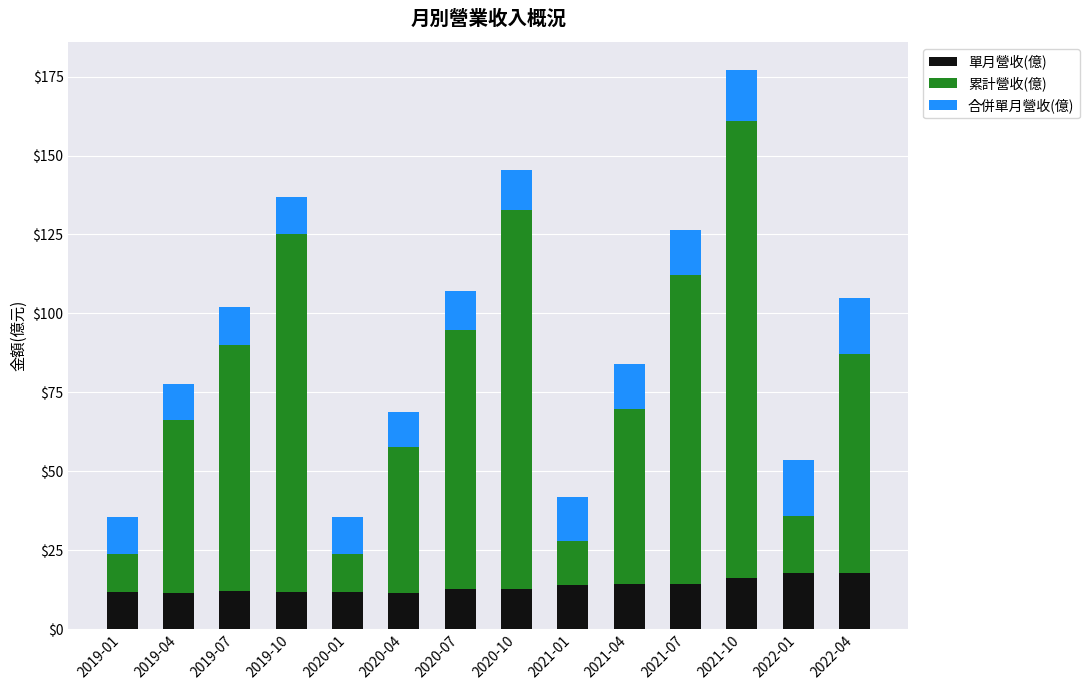

What are all the series names shown in the legend?

單月營收(億), 累計營收(億), 合併單月營收(億)